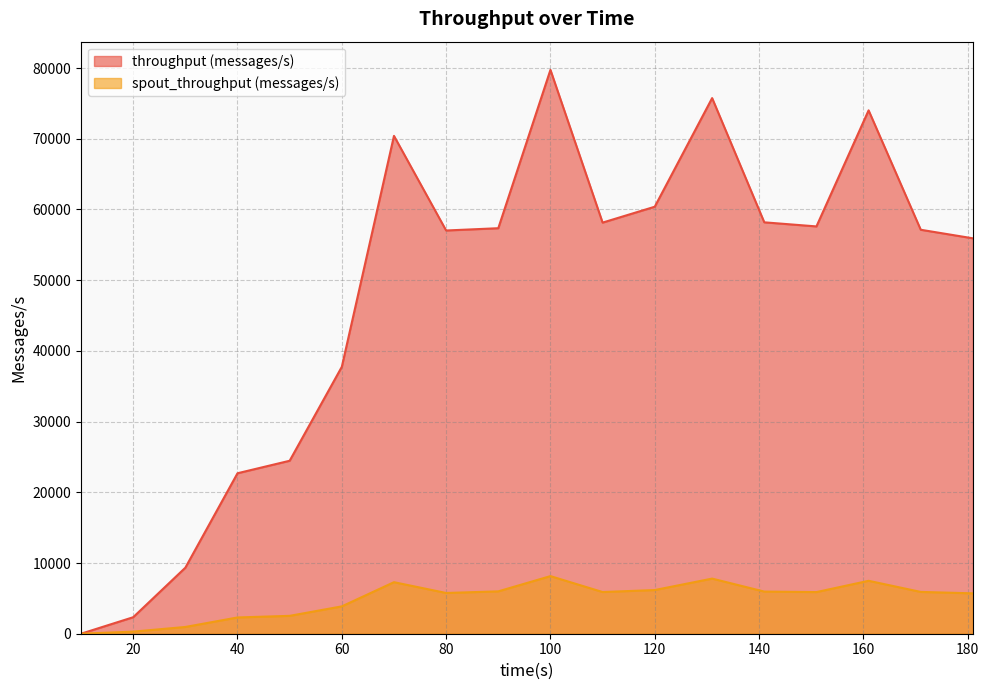

True or false: spout_throughput (messages/s) and throughput (messages/s) cross at least once.

False